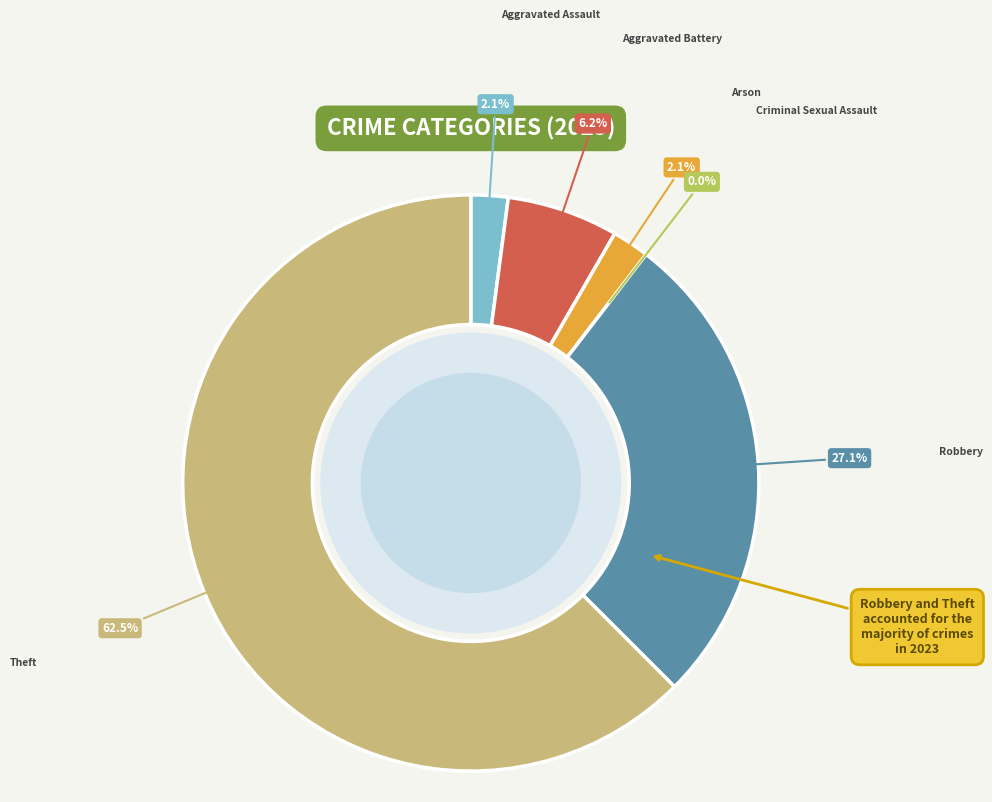

True or false: Robbery accounts for 27% of the total.

True